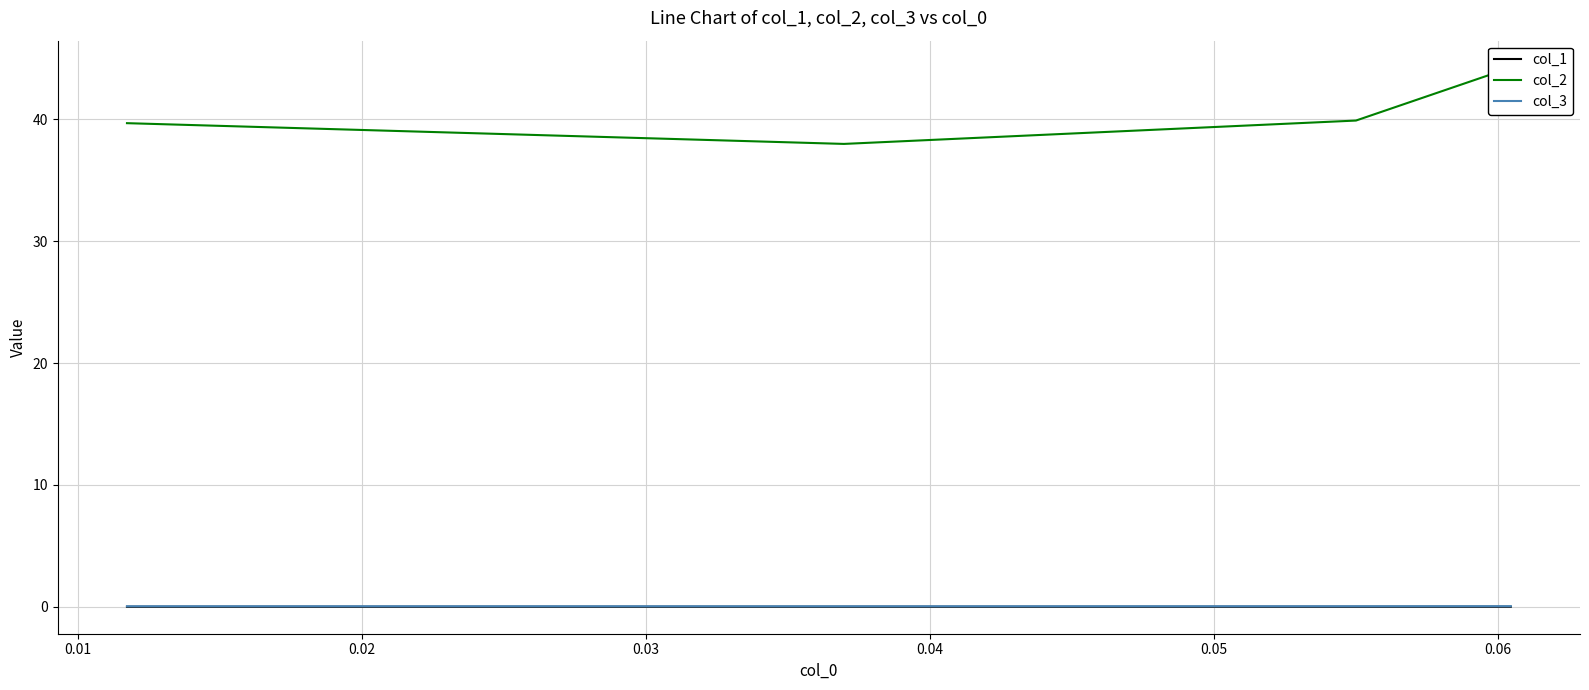

True or false: col_1 has more than 2 interior local peaks.

False